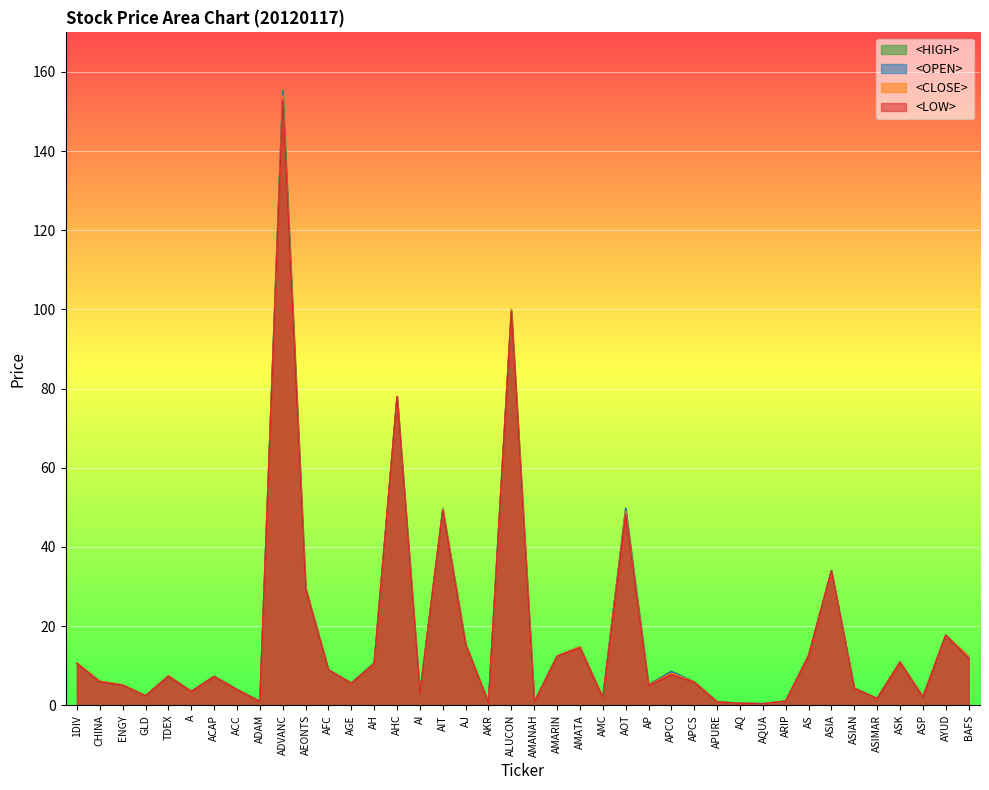

What is the value of the <HIGH> point at the 29th from the left?

0.9